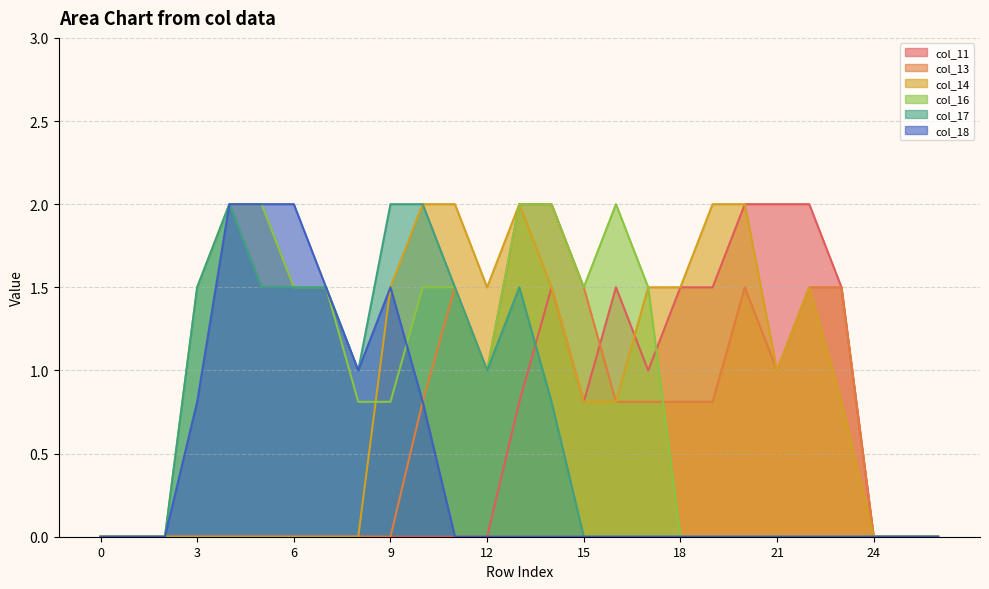

True or false: col_16 has a value of 1.5 at 15.

True